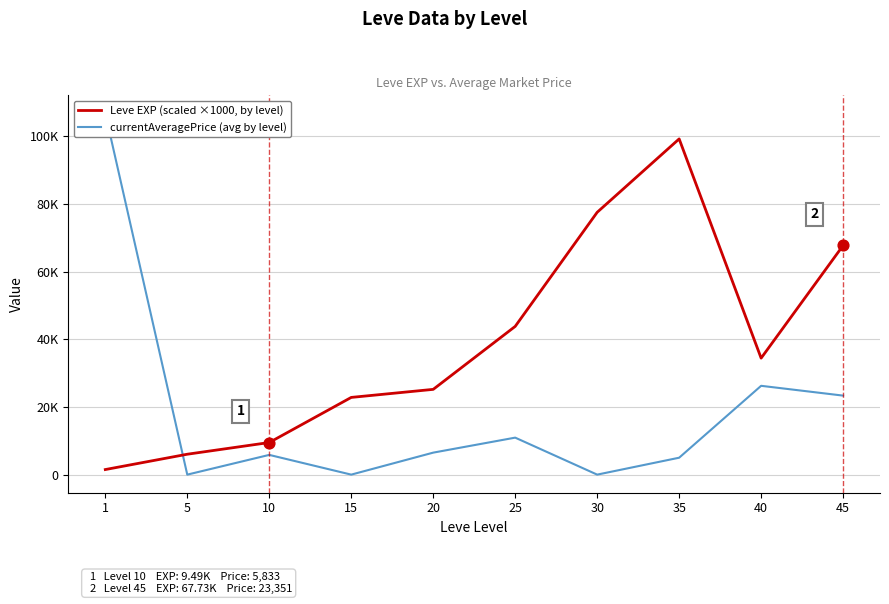

What are all the series names shown in the legend?

Leve EXP (scaled ×1000, by level), currentAveragePrice (avg by level)